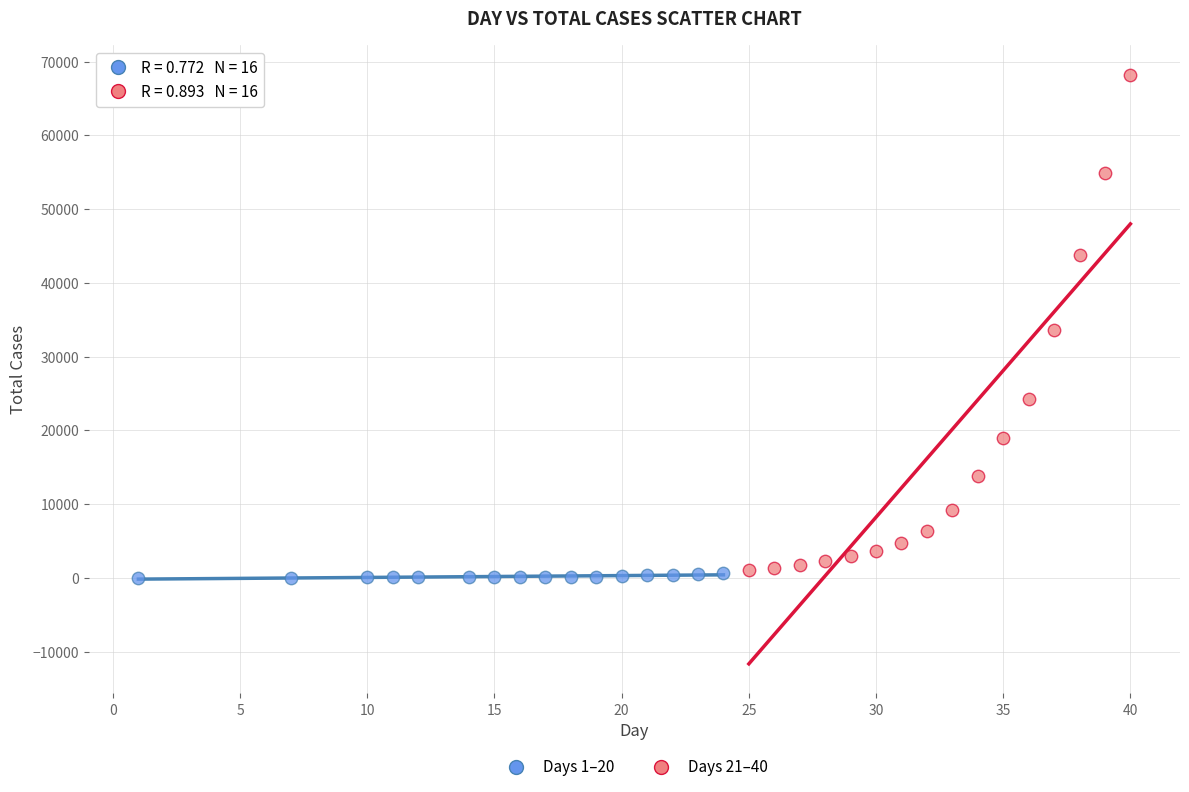

What are all the series names shown in the legend?

Days 1–20, Days 21–40